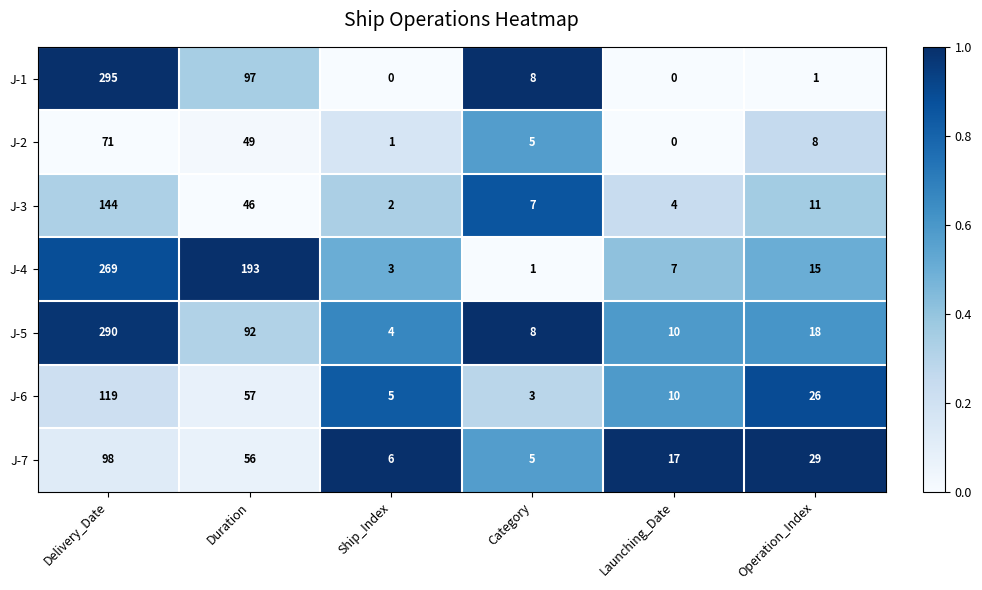

Where is J-3 nearest to the value 73?

Duration